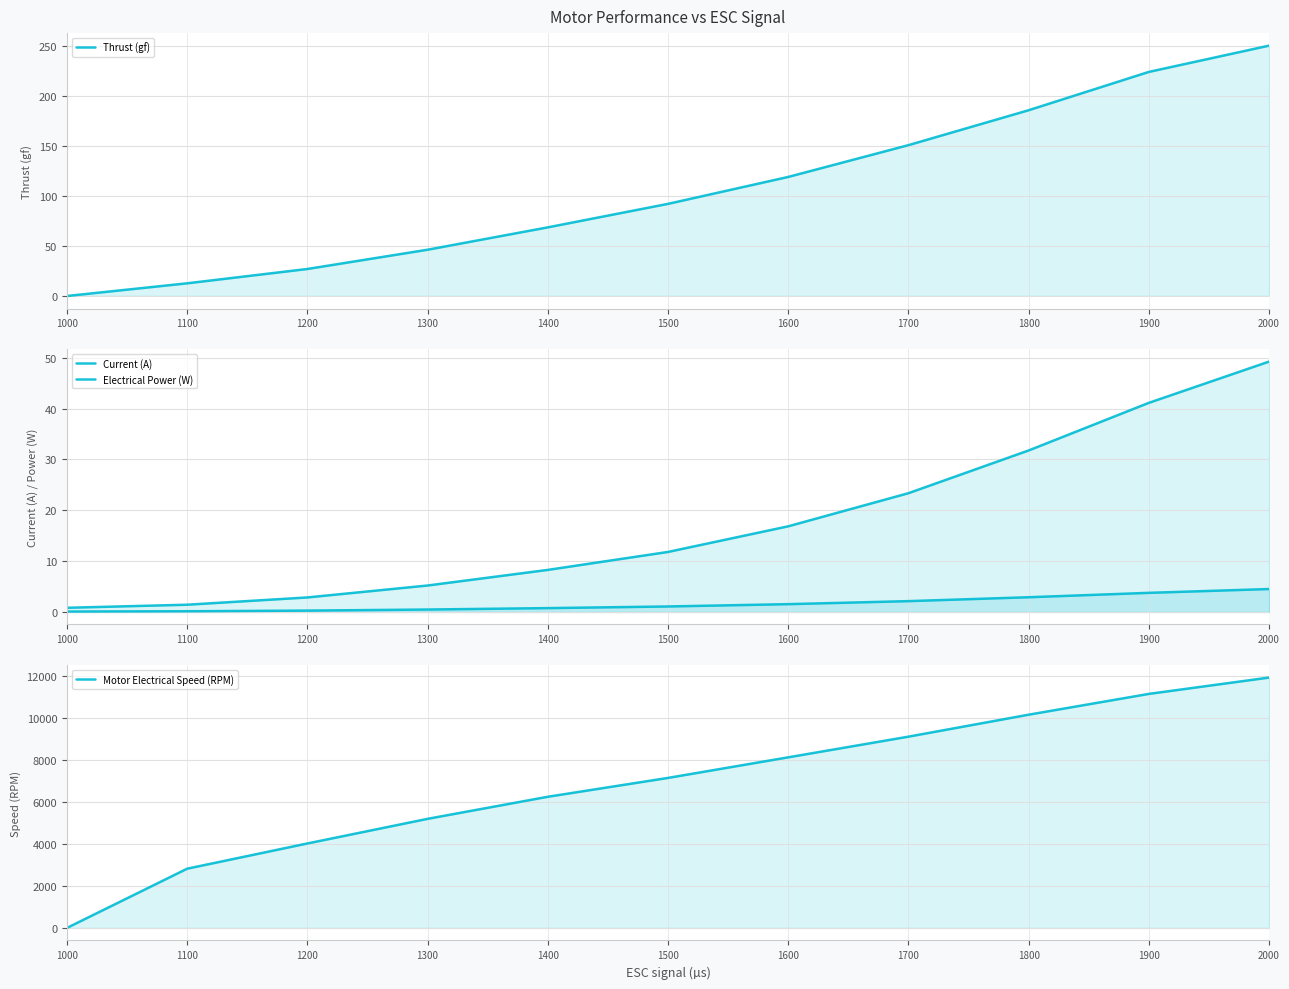

At which label does Current (A) reach its minimum?

1000